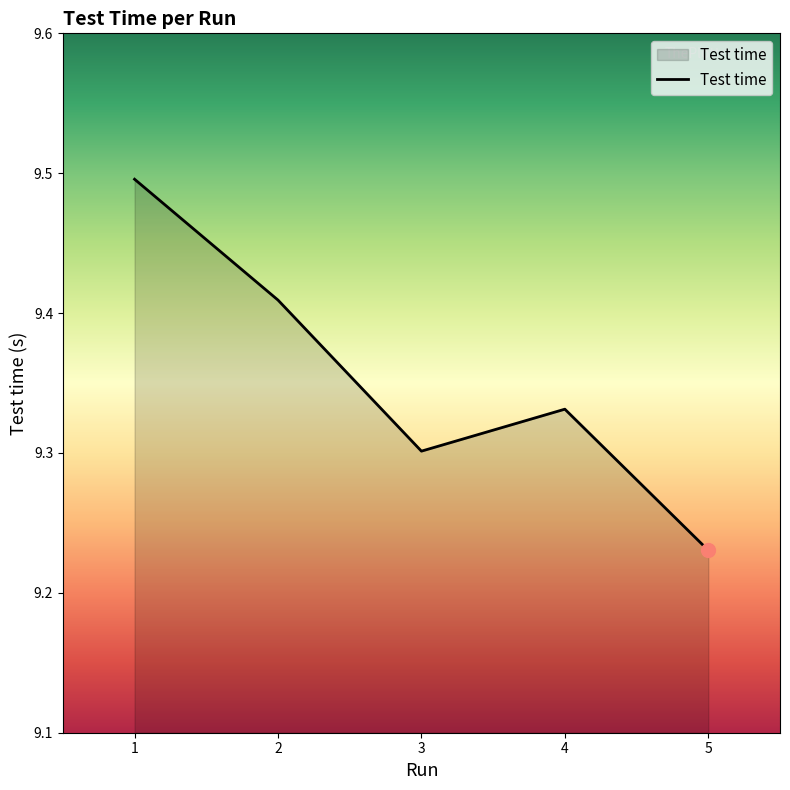

What is the change in value from 3 to 5?

-0.1